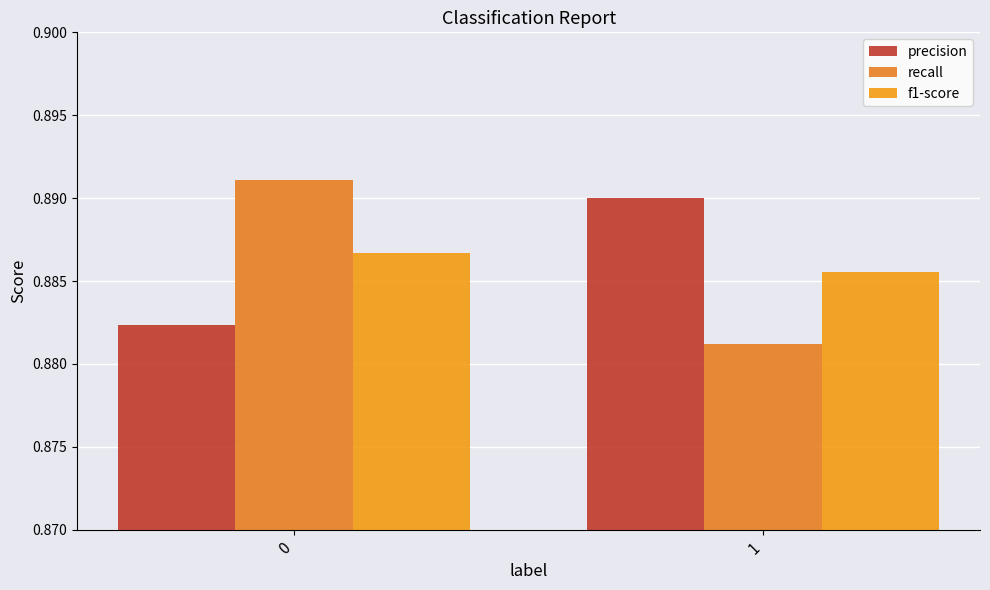

Which has a higher value, 0 or 1?

1